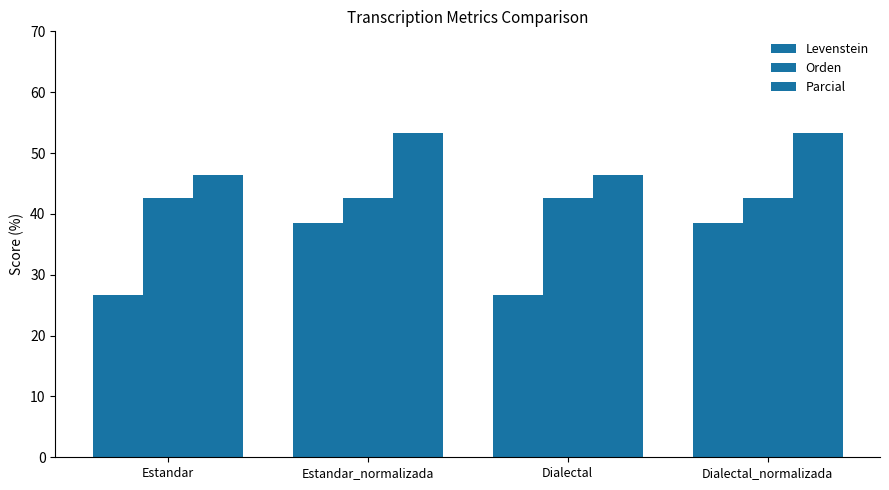

How many groups of bars are there?

4